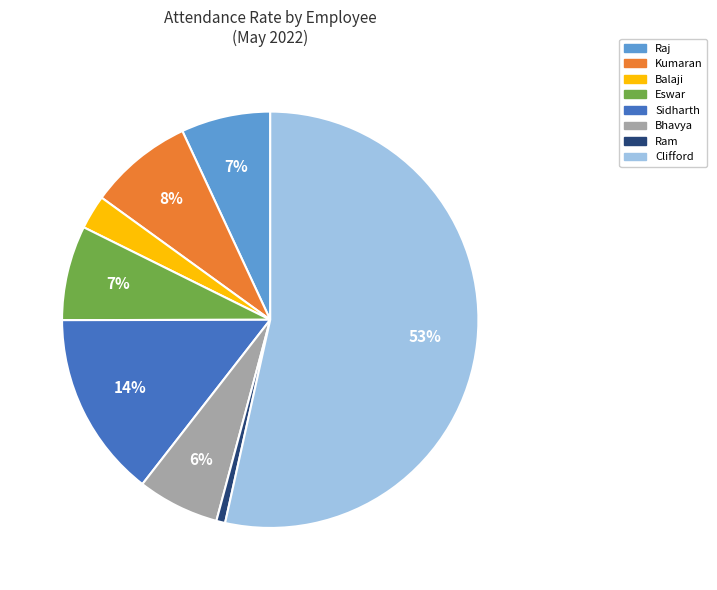

To the nearest percent, what portion does Raj represent?

7%